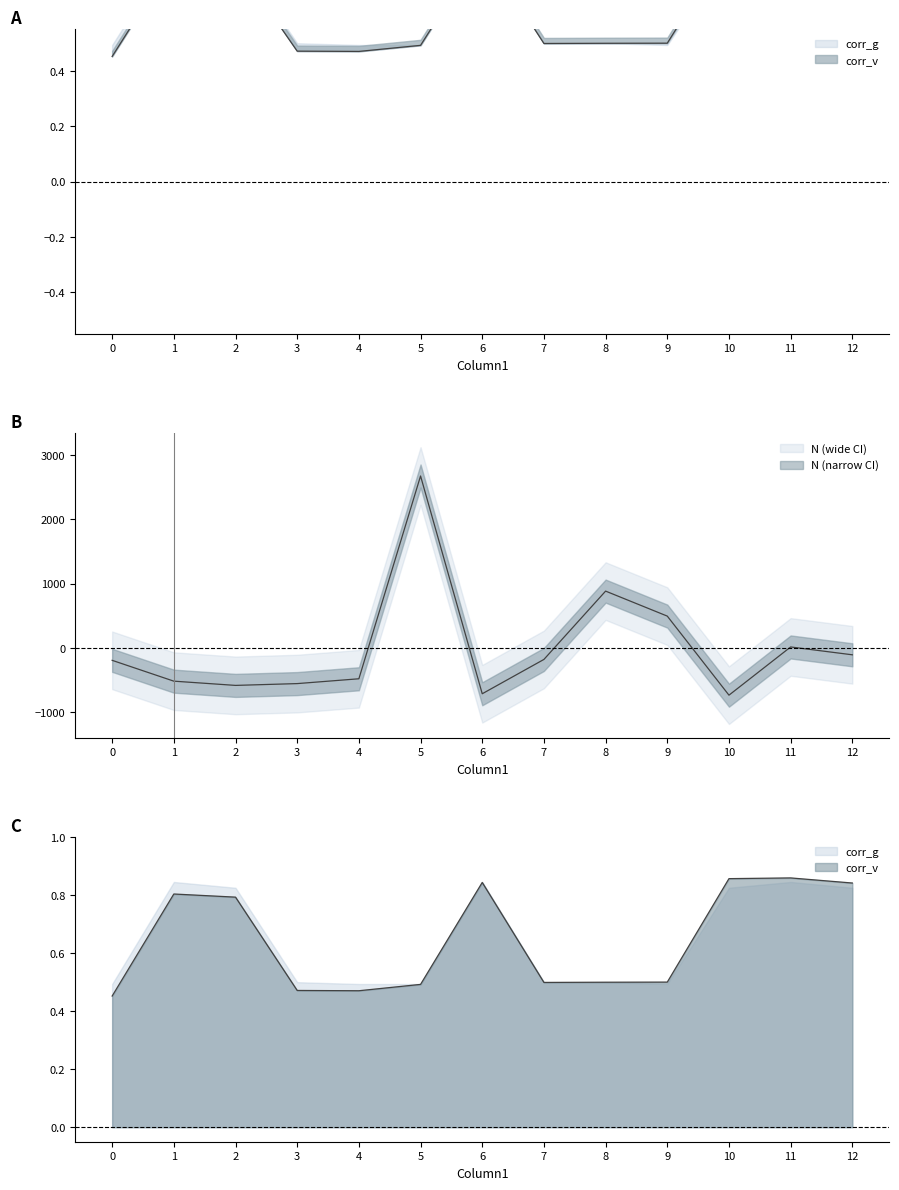

Does the chart have visible grid lines?

No